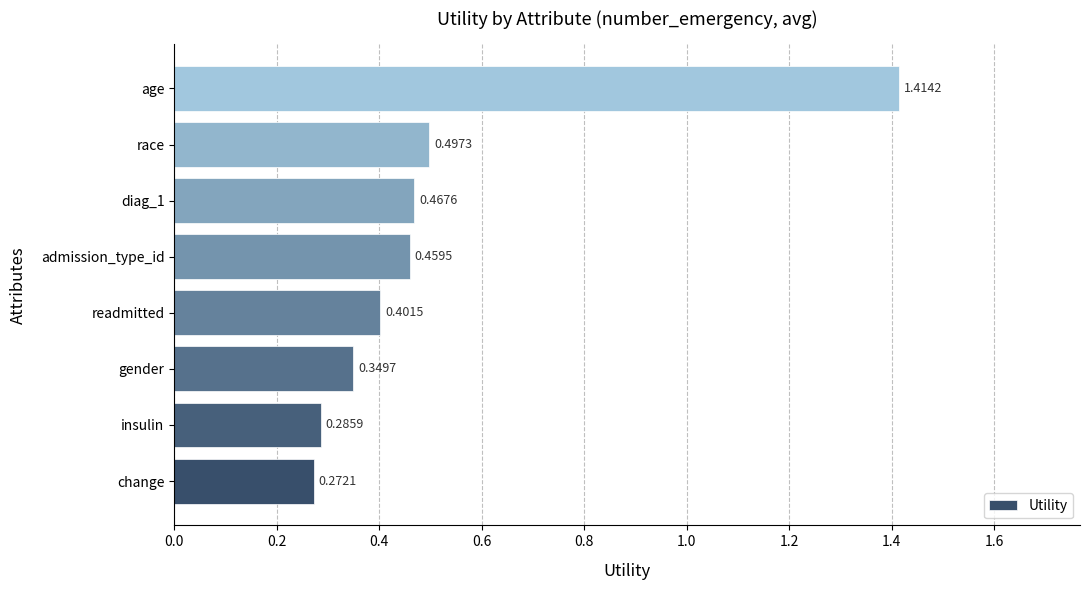

What is the difference between the maximum and minimum values?

1.1